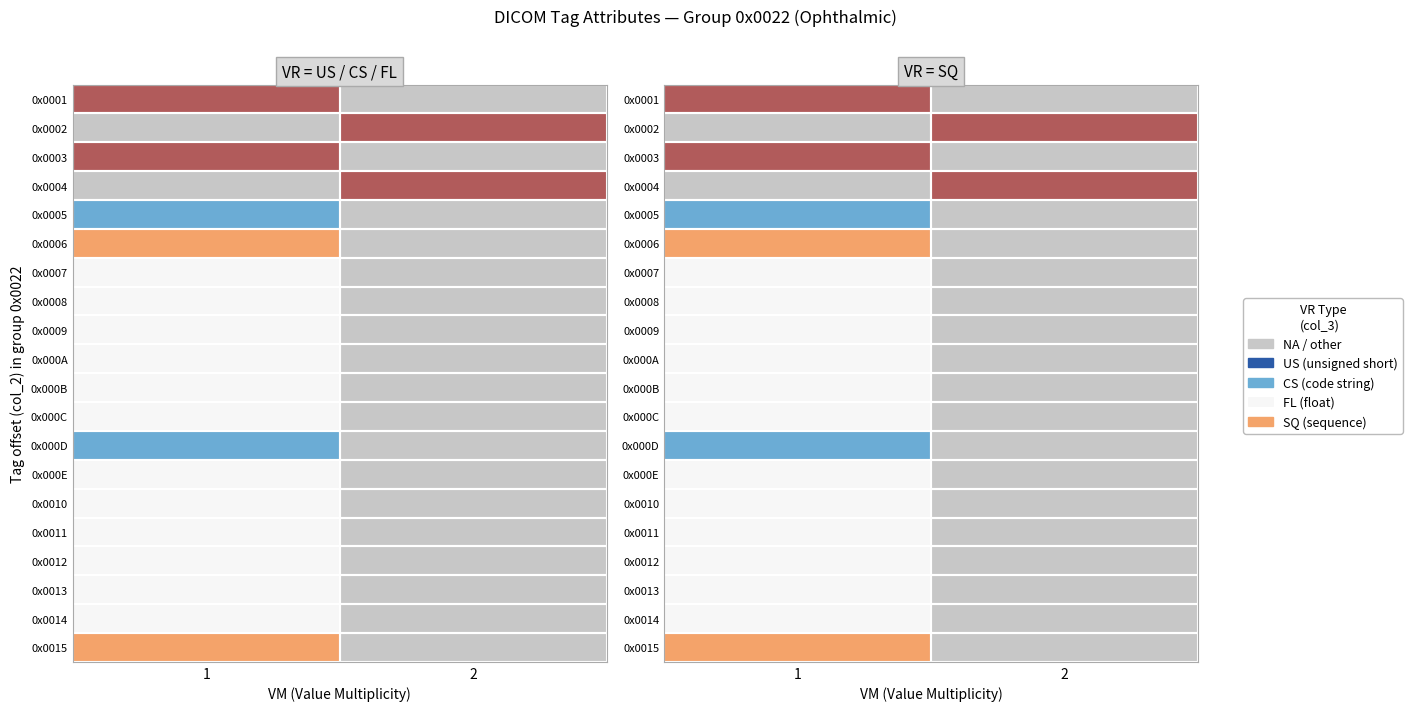

What is the maximum value for 0x0001?

2